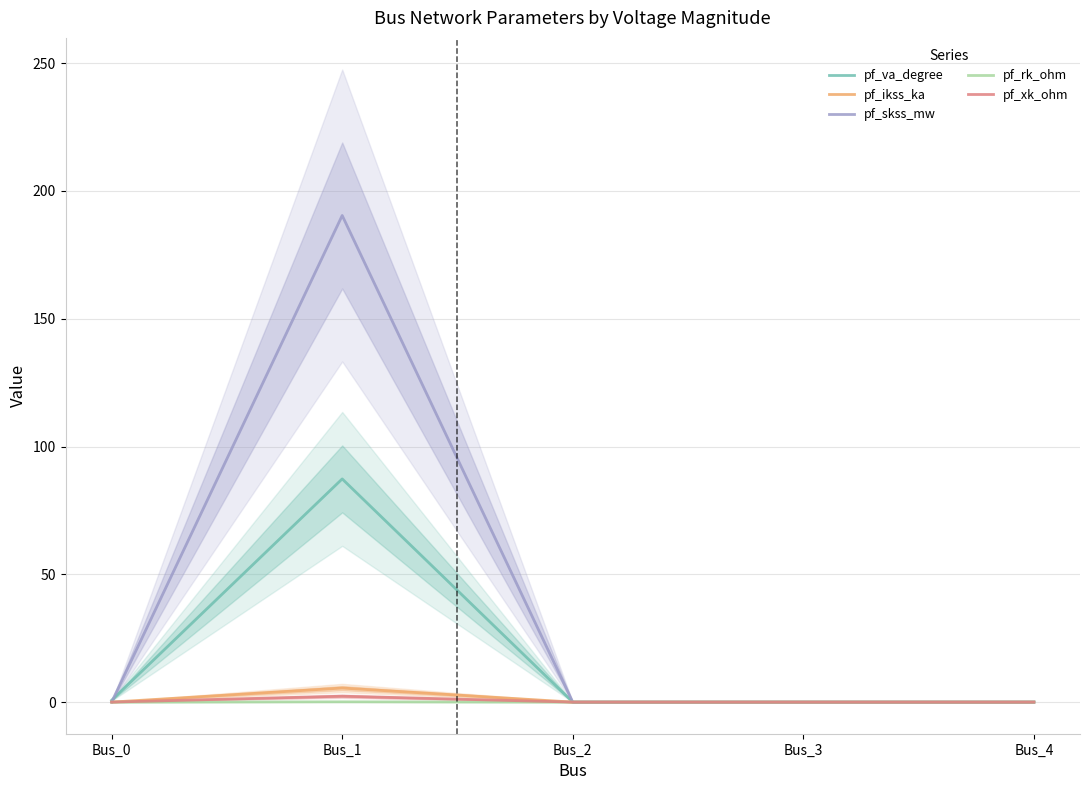

What is the maximum value for pf_skss_mw?

190.4